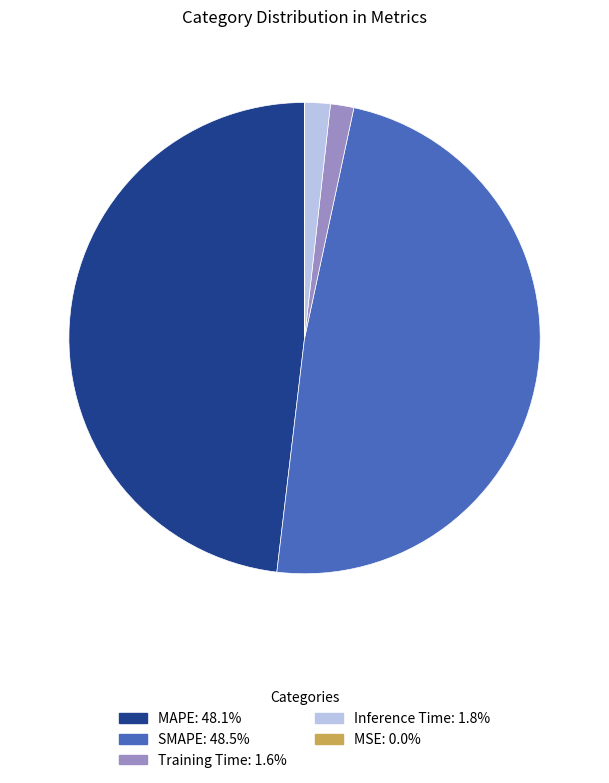

Is the sum of Inference Time and Training Time greater than half?

No